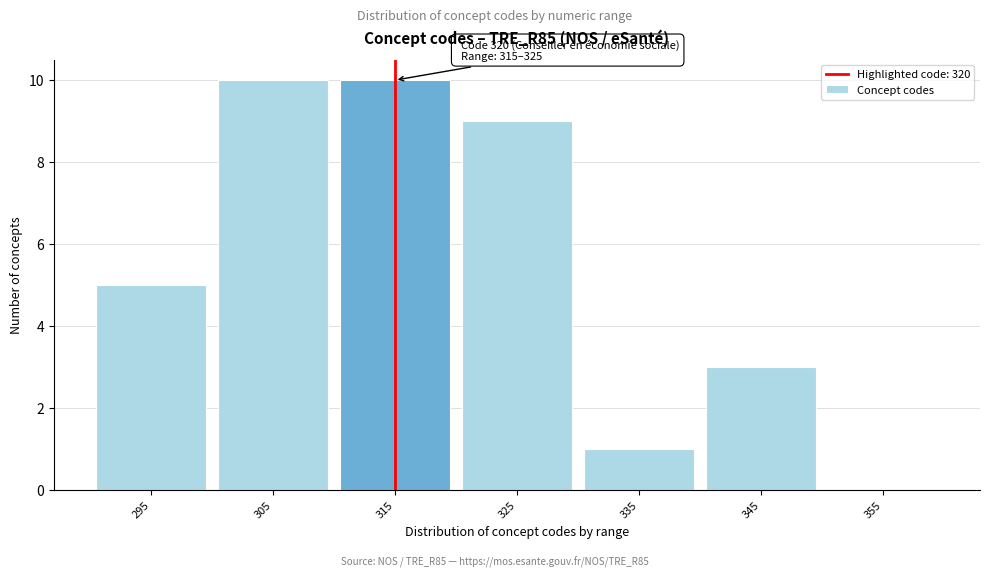

Reading left to right, list all the values displayed in this chart.

295=5	305=10	315=10	325=9	335=1	345=3	355=0